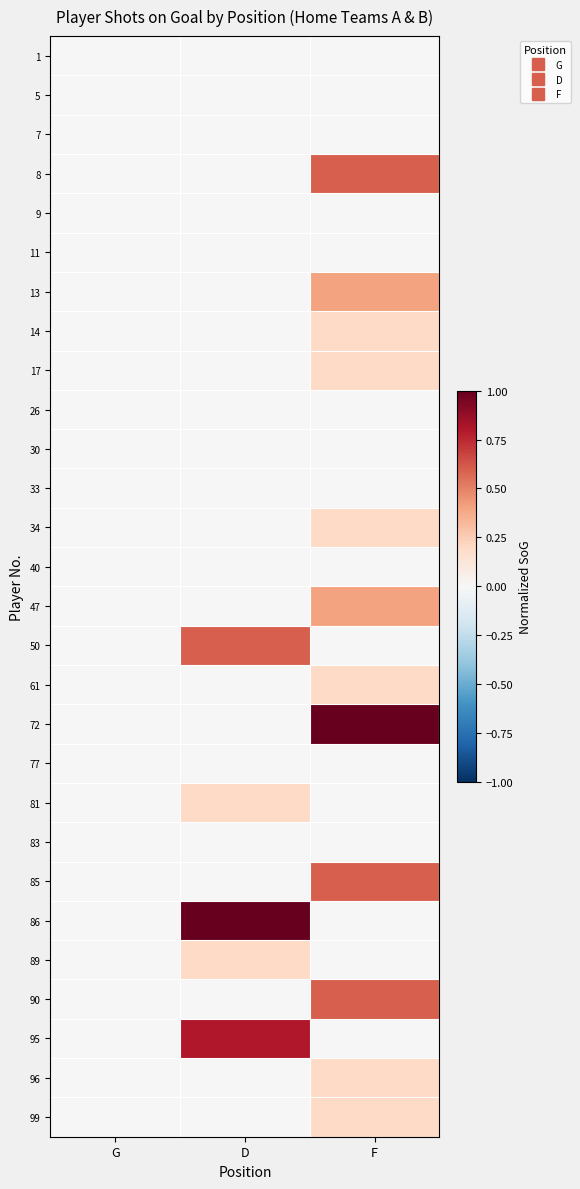

Reading left to right, extract all data points from this chart.

1: G=0.0	D=0.0	F=0.0
5: G=0.0	D=0.0	F=0.0
7: G=0.0	D=0.0	F=0.0
8: G=0.0	D=0.0	F=0.6
9: G=0.0	D=0.0	F=0.0
11: G=0.0	D=0.0	F=0.0
13: G=0.0	D=0.0	F=0.4
14: G=0.0	D=0.0	F=0.2
17: G=0.0	D=0.0	F=0.2
26: G=0.0	D=0.0	F=0.0
30: G=0.0	D=0.0	F=0.0
33: G=0.0	D=0.0	F=0.0
34: G=0.0	D=0.0	F=0.2
40: G=0.0	D=0.0	F=0.0
47: G=0.0	D=0.0	F=0.4
50: G=0.0	D=0.6	F=0.0
61: G=0.0	D=0.0	F=0.2
72: G=0.0	D=0.0	F=1.0
77: G=0.0	D=0.0	F=0.0
81: G=0.0	D=0.2	F=0.0
83: G=0.0	D=0.0	F=0.0
85: G=0.0	D=0.0	F=0.6
86: G=0.0	D=1.0	F=0.0
89: G=0.0	D=0.2	F=0.0
90: G=0.0	D=0.0	F=0.6
95: G=0.0	D=0.8	F=0.0
96: G=0.0	D=0.0	F=0.2
99: G=0.0	D=0.0	F=0.2